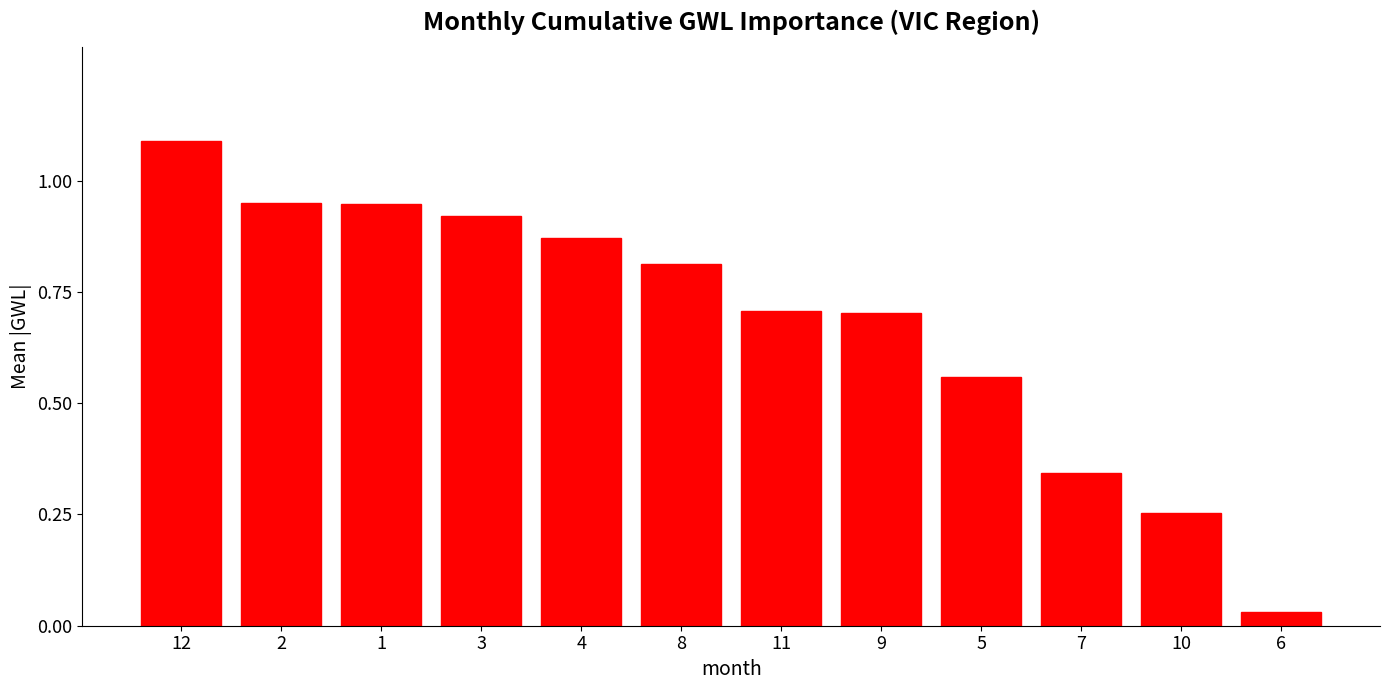

What is the label of the 1st bar from the left?

12